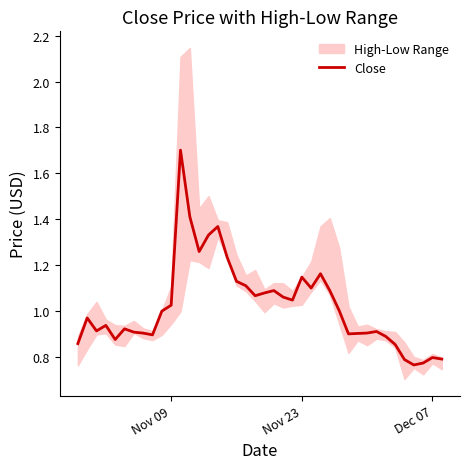

How many data points does each series have?

40